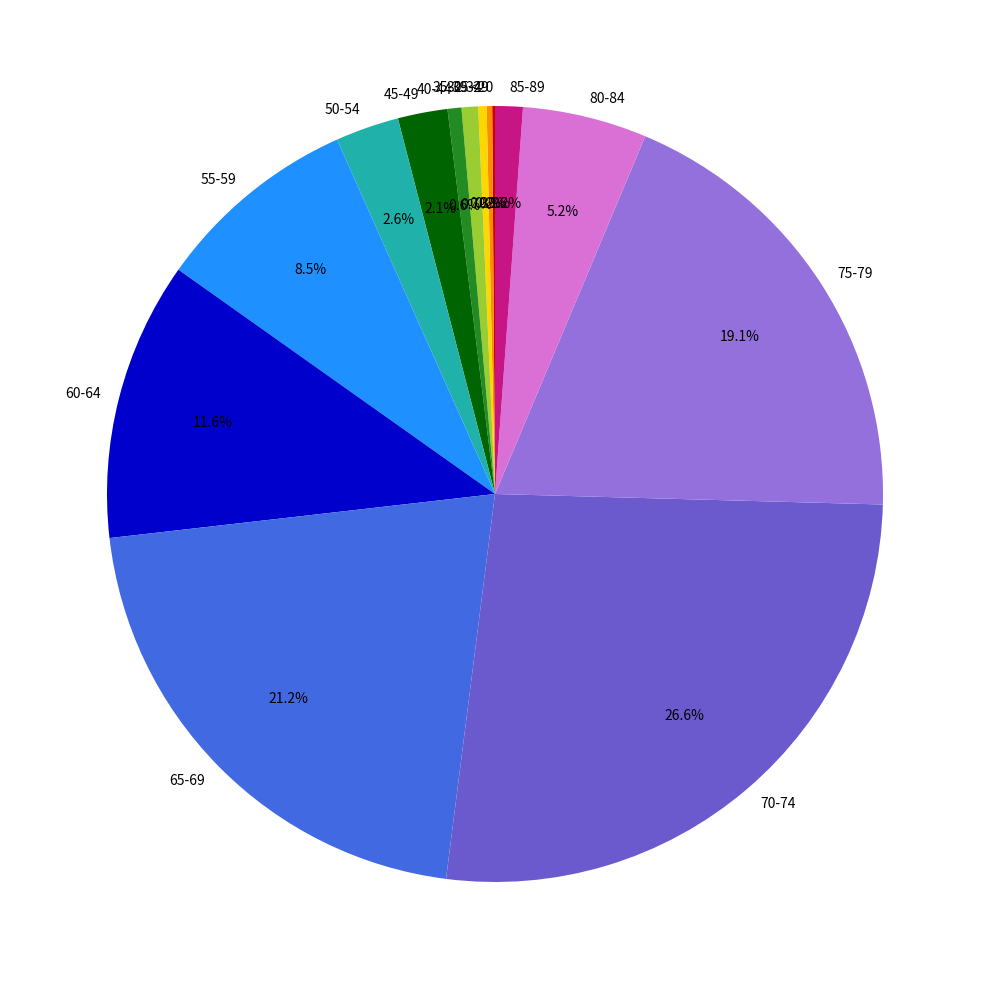

To the nearest percent, what is the average slice percentage?

7%